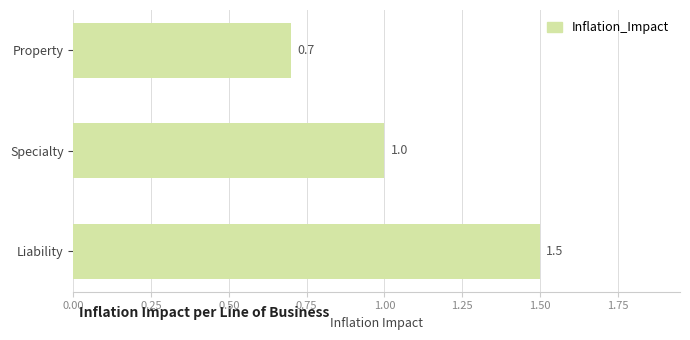

What is the difference between the values at Liability and Specialty?

0.5